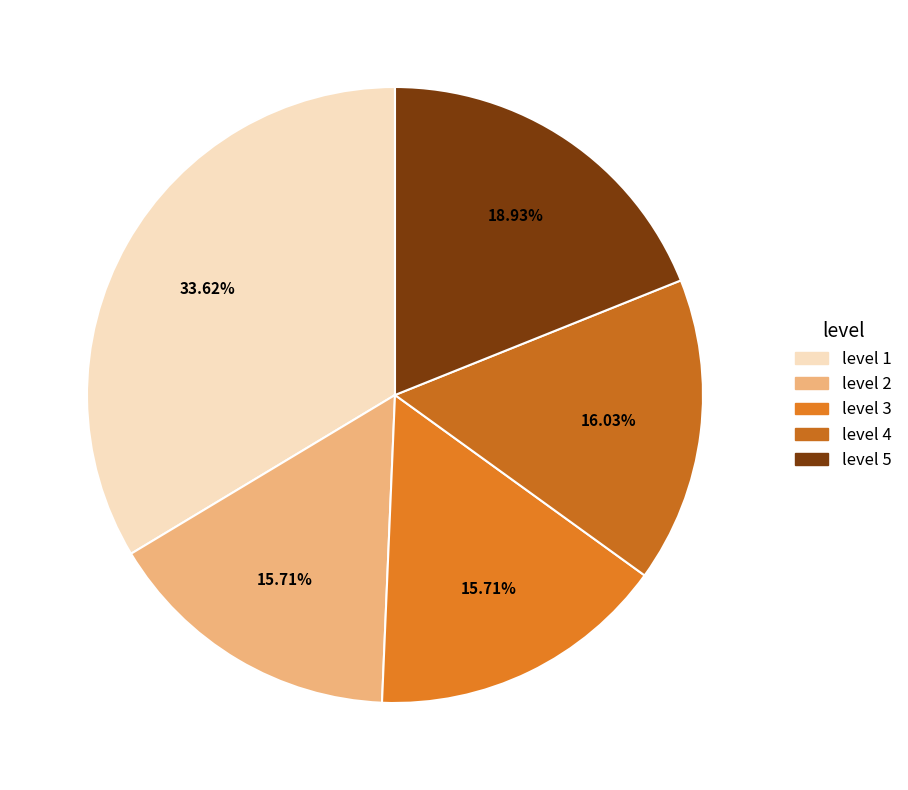

To the nearest percent, what is the difference between the level 5 and level 2 slice percentages?

3%